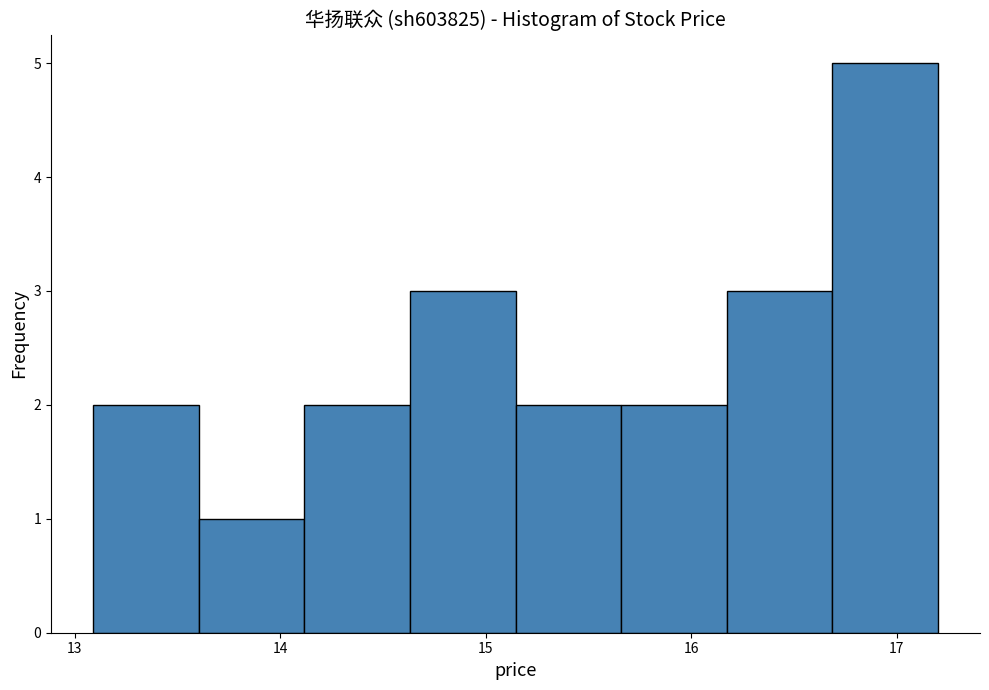

How tall is the bar that spans 16.7 to 17.2 on the x-axis? Neither the bar edges nor the heights are printed on the chart, so give them approximately, as read against the axes.

5